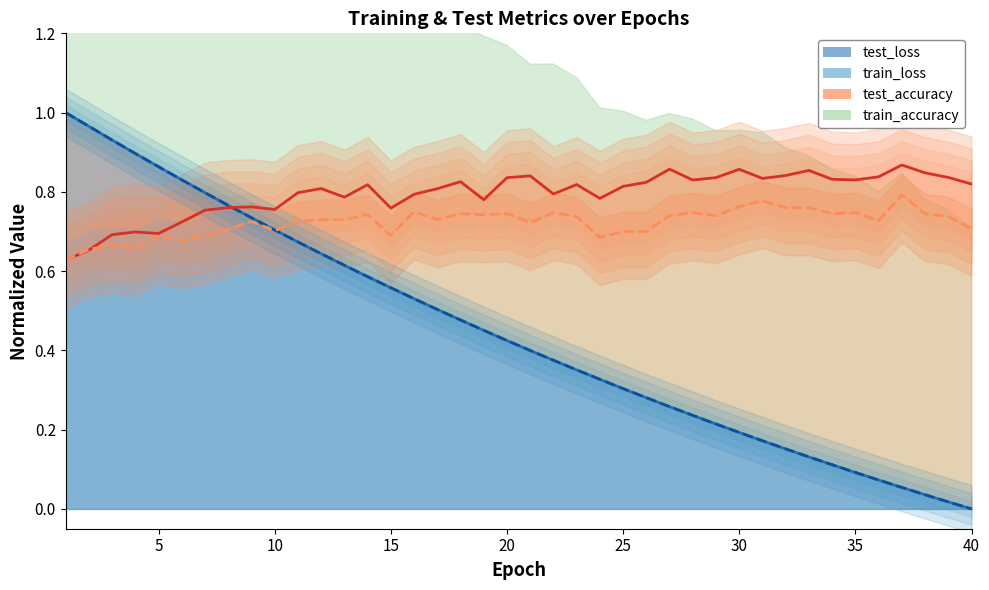

At which label is test_loss closest to 0?

40